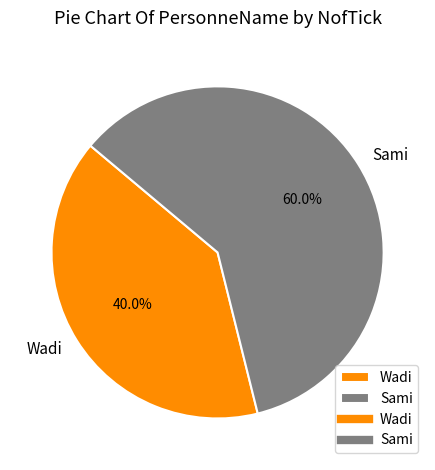

How many slices are in this pie chart?

2